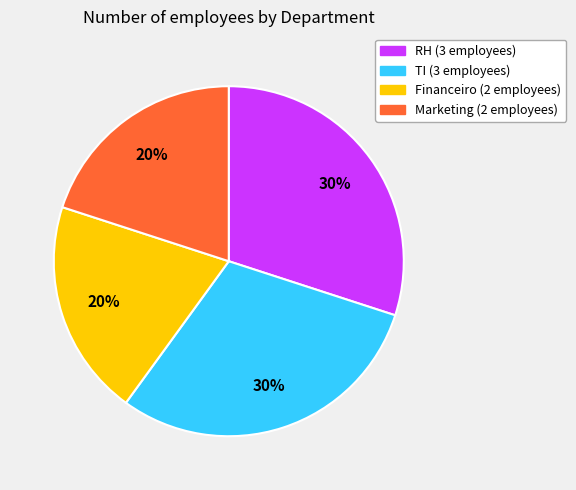

True or false: Marketing accounts for 34% of the total.

False